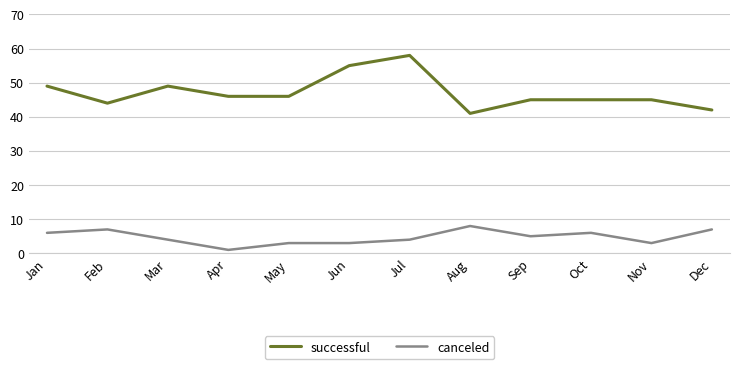

Which series has the widest spread of values?

successful